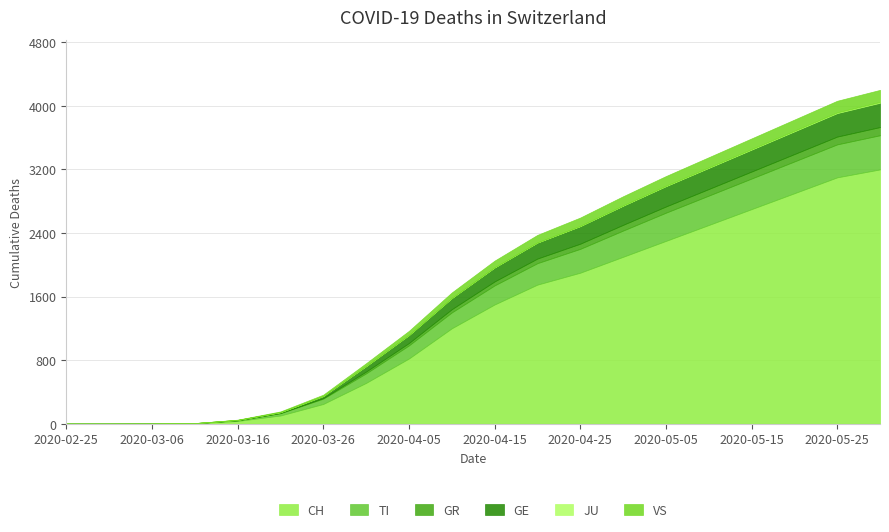

True or false: JU and VS cross at least once.

False